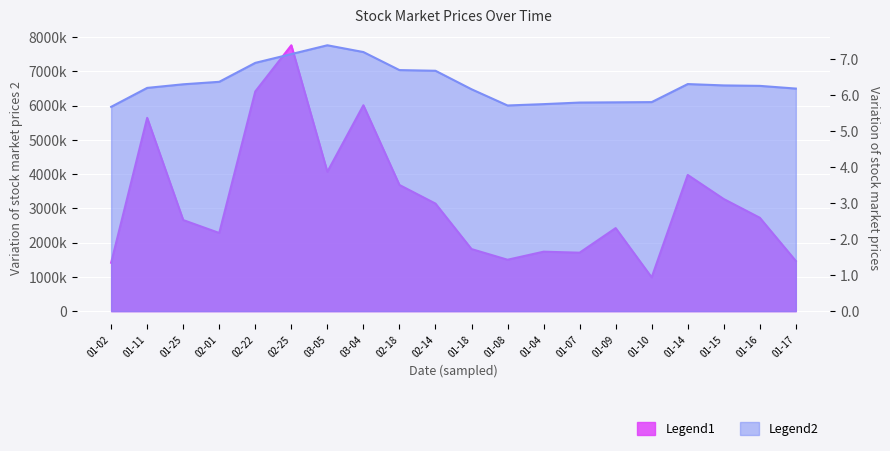

True or false: volume and close cross at least once.

False